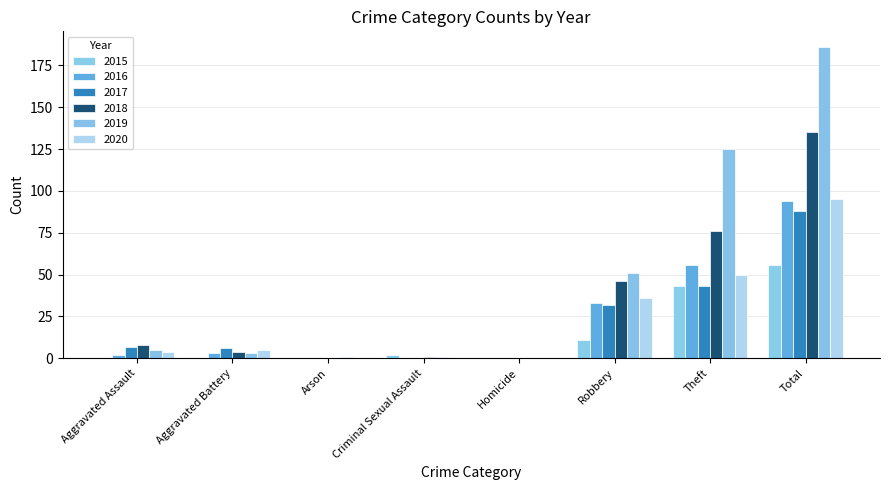

Which category has the highest value in the 2020 series?

Total